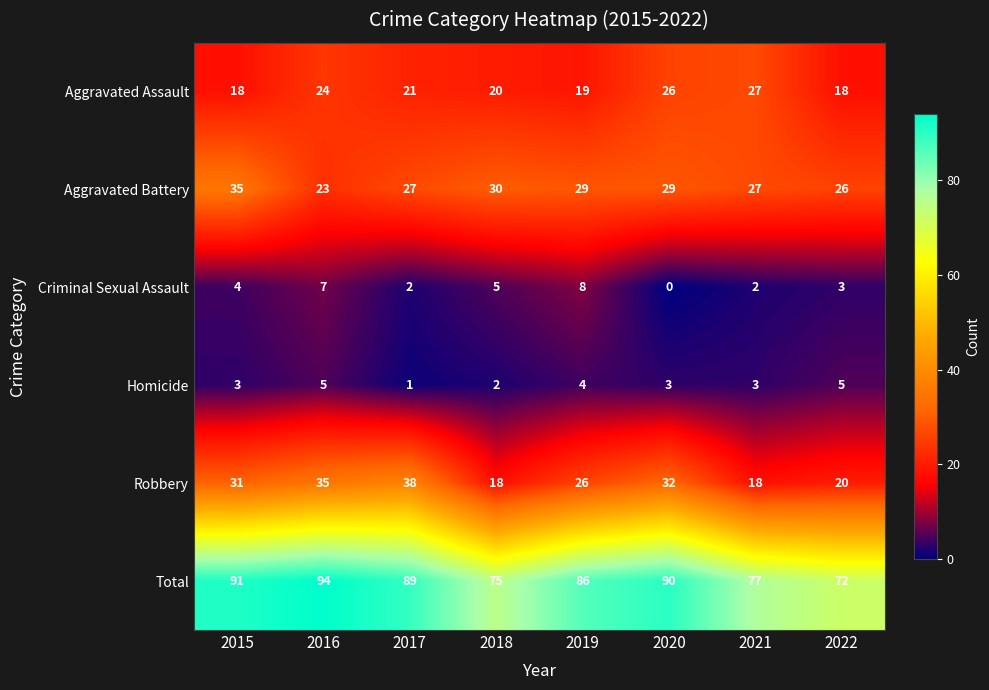

At how many categories does at least one series exceed 76?

6